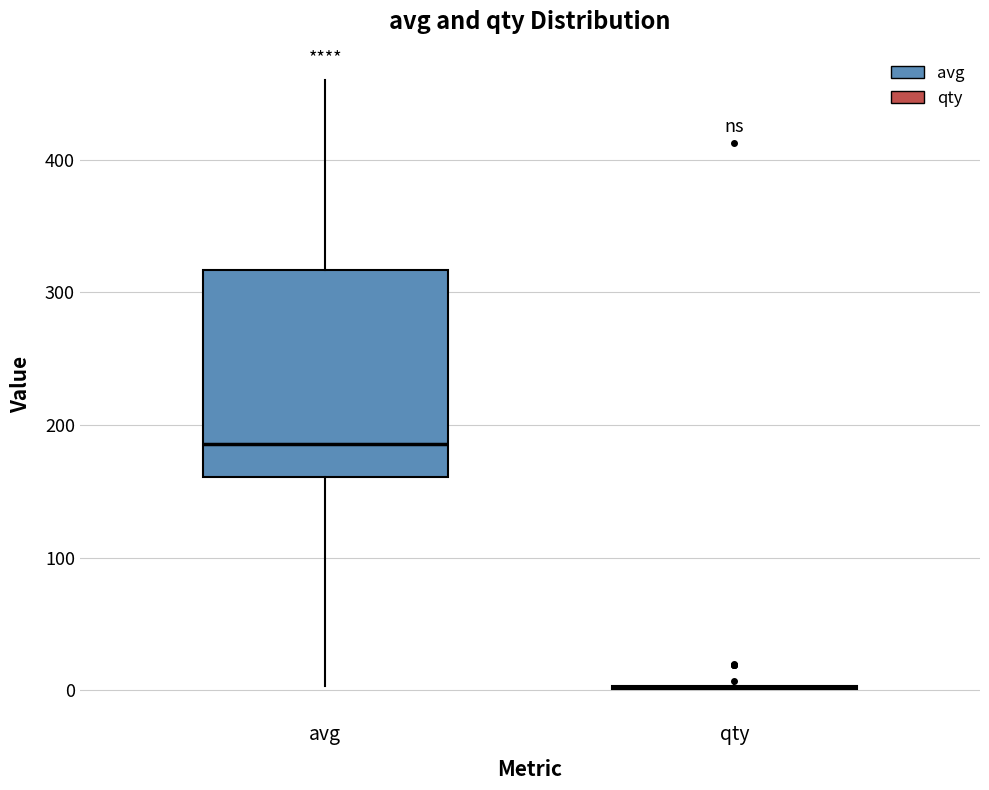

Reading left to right, transcribe this box plot: for each box, give where its median line is, the range the box spans, and where its two whiskers end, as read against the y-axis. The values are not printed on the chart, so give them approximately, as read against the axis.

avg: median 190, box 160 to 320, whiskers 0 to 460
qty: box collapsed to a line at 0, whiskers 0 to 10